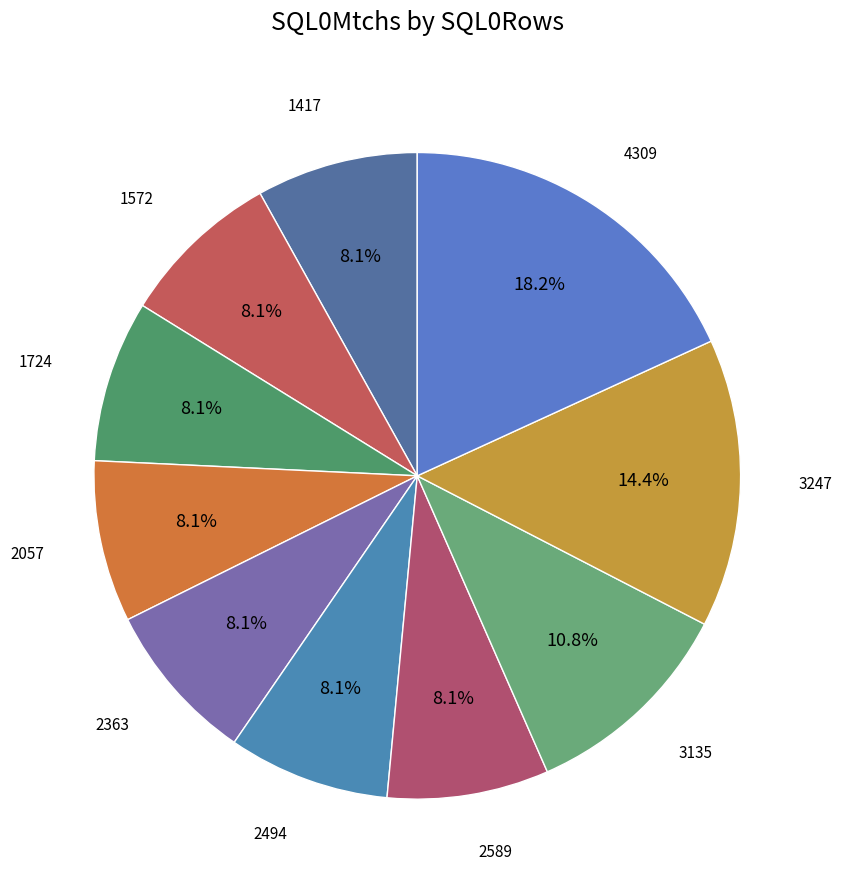

How many slices are in this pie chart?

10